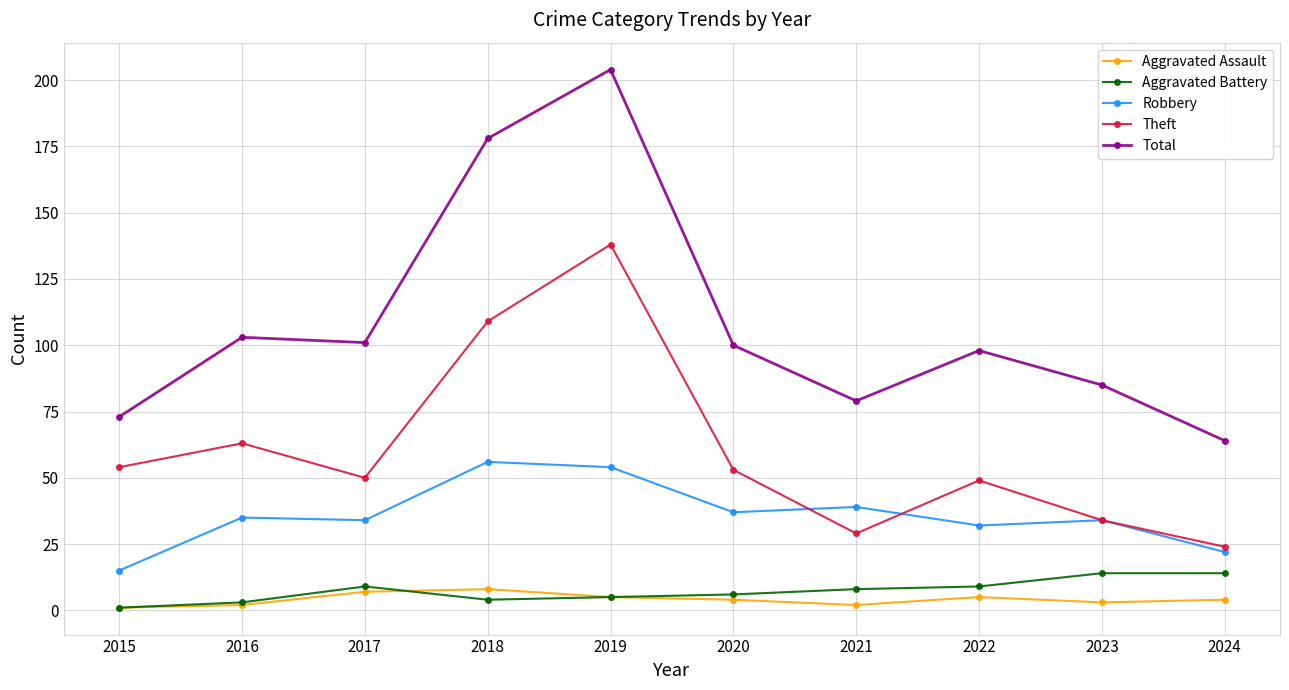

At which category does the chart reach its peak across all series?

2019